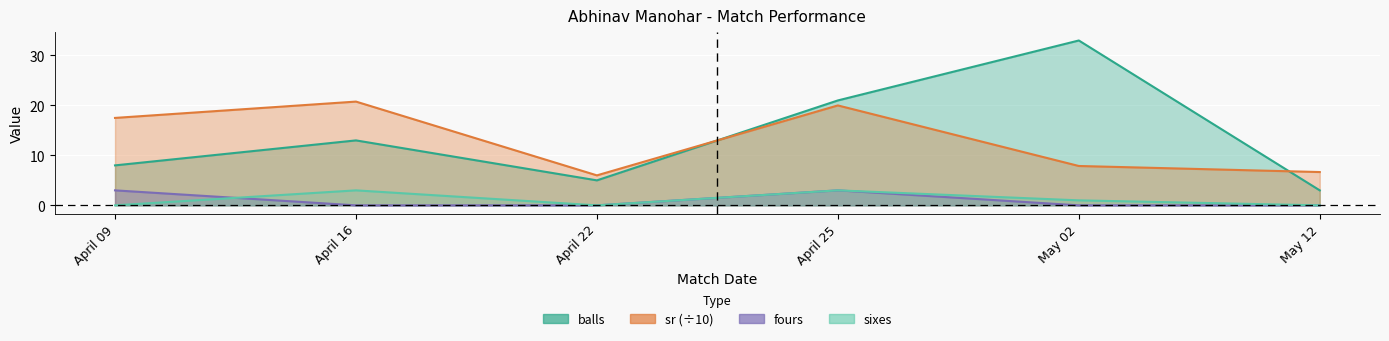

How many times do sixes and fours cross each other?

1